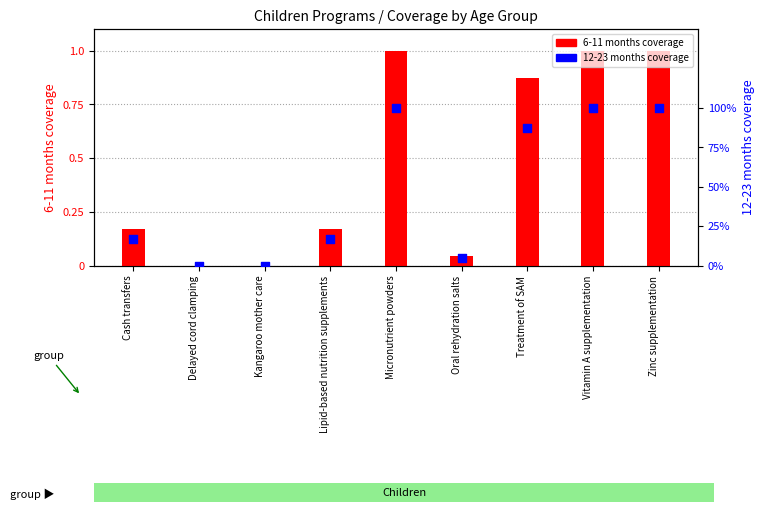

Which series has the widest spread of Y values?

6-11 months